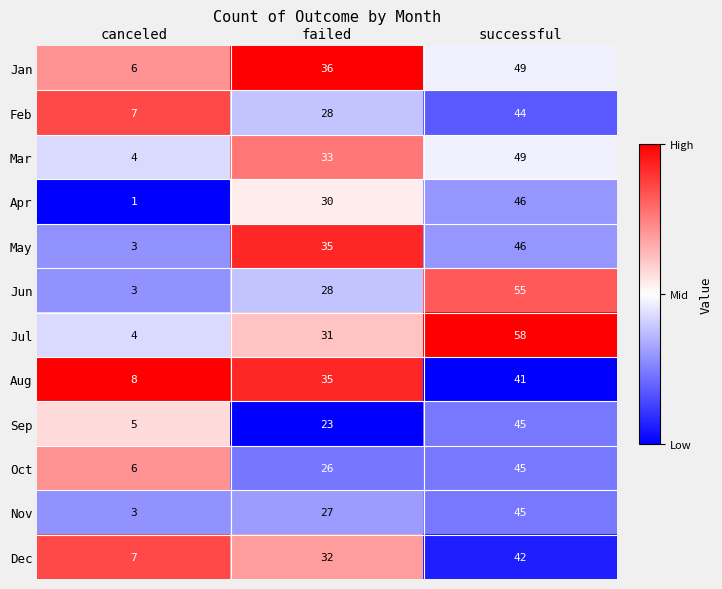

The Mar series shows 6 at canceled. True or false?

False